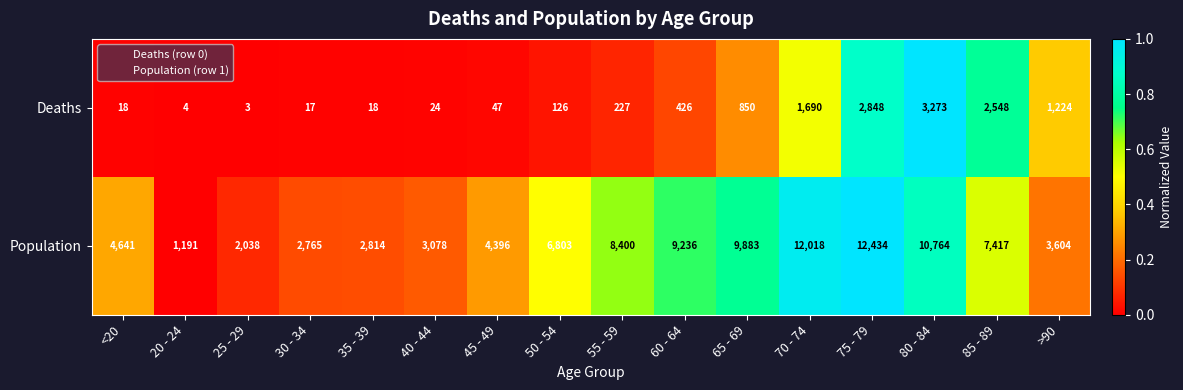

Which series has the largest range (max minus min)?

Population